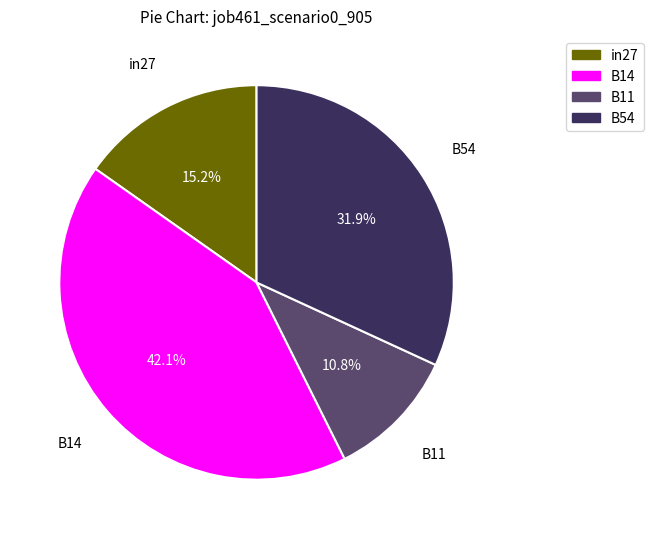

Is there any slice that represents more than half of the pie?

No